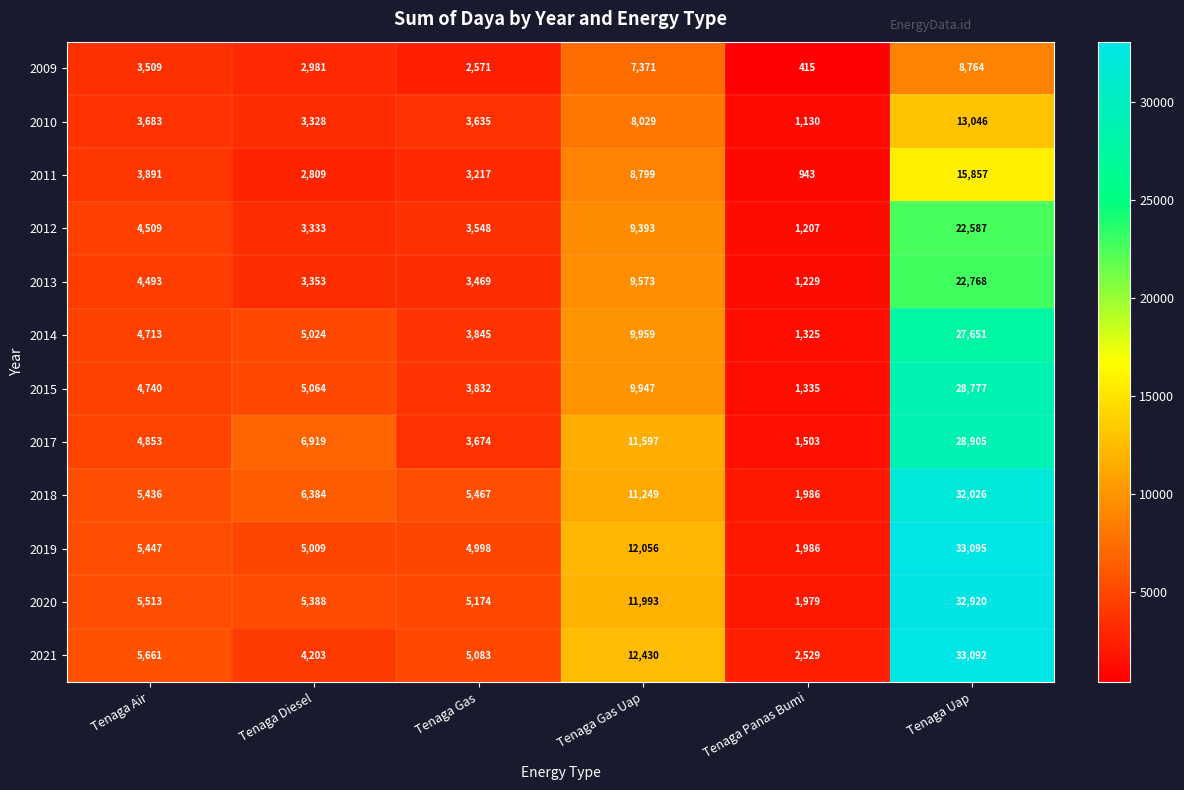

Which series has the largest total across all categories?

2021